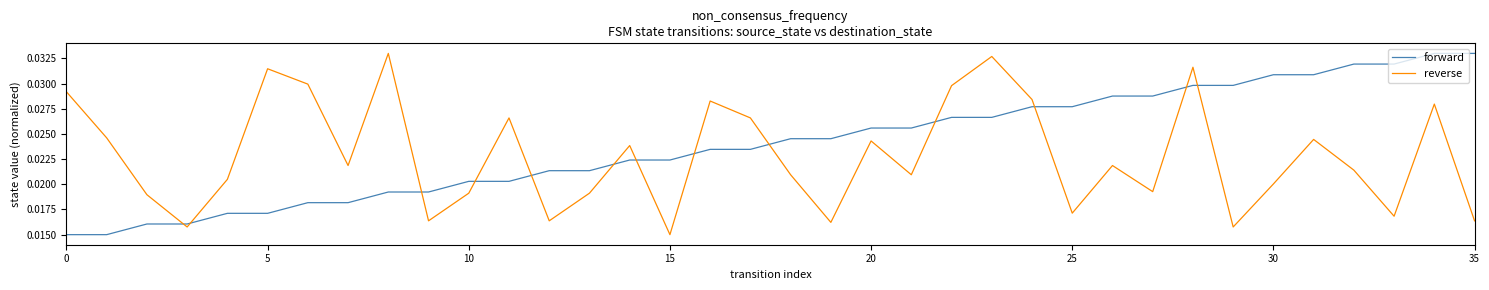

In reverse, how many points are higher than both neighbors (excluding endpoints)?

11